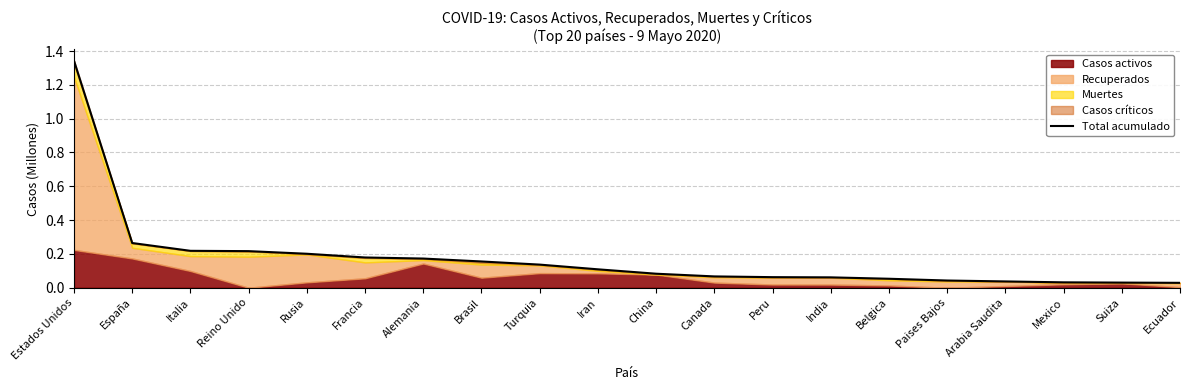

What is the maximum value shown in the chart?

1.3